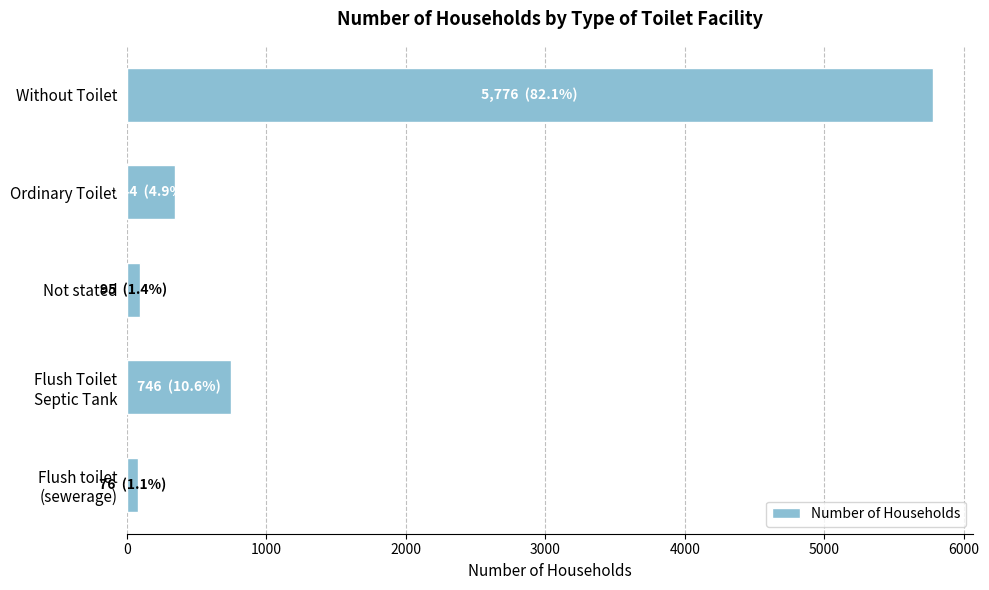

How many bars are there in total?

5